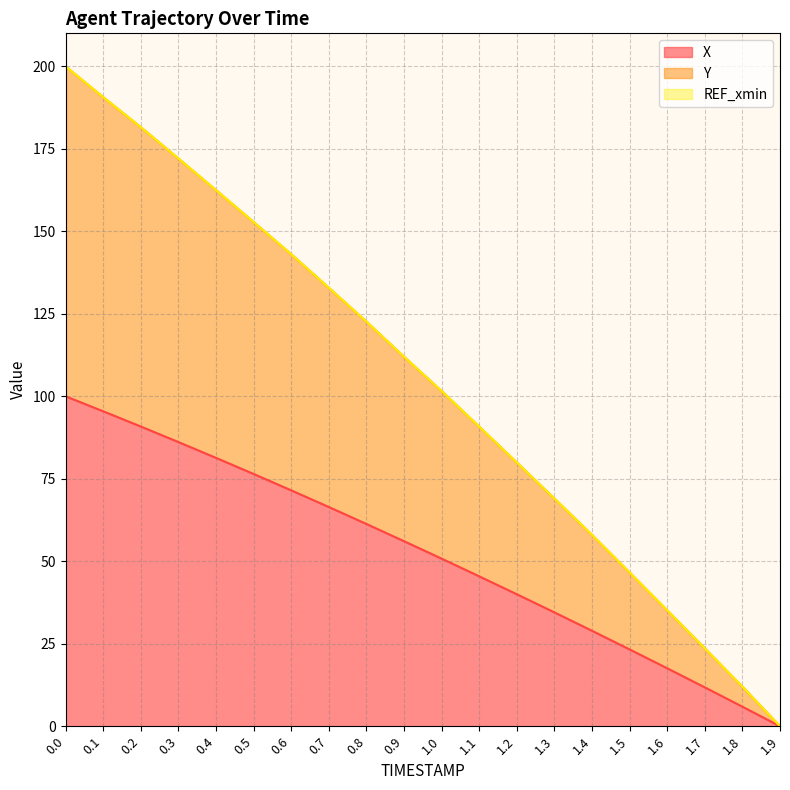

The value of X at 0.6 is 14.4. True or false?

False